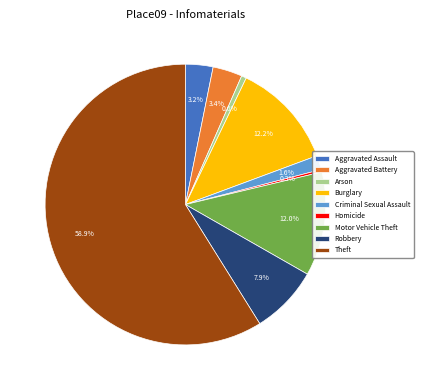

Between Aggravated Assault and Homicide, which is larger?

Aggravated Assault